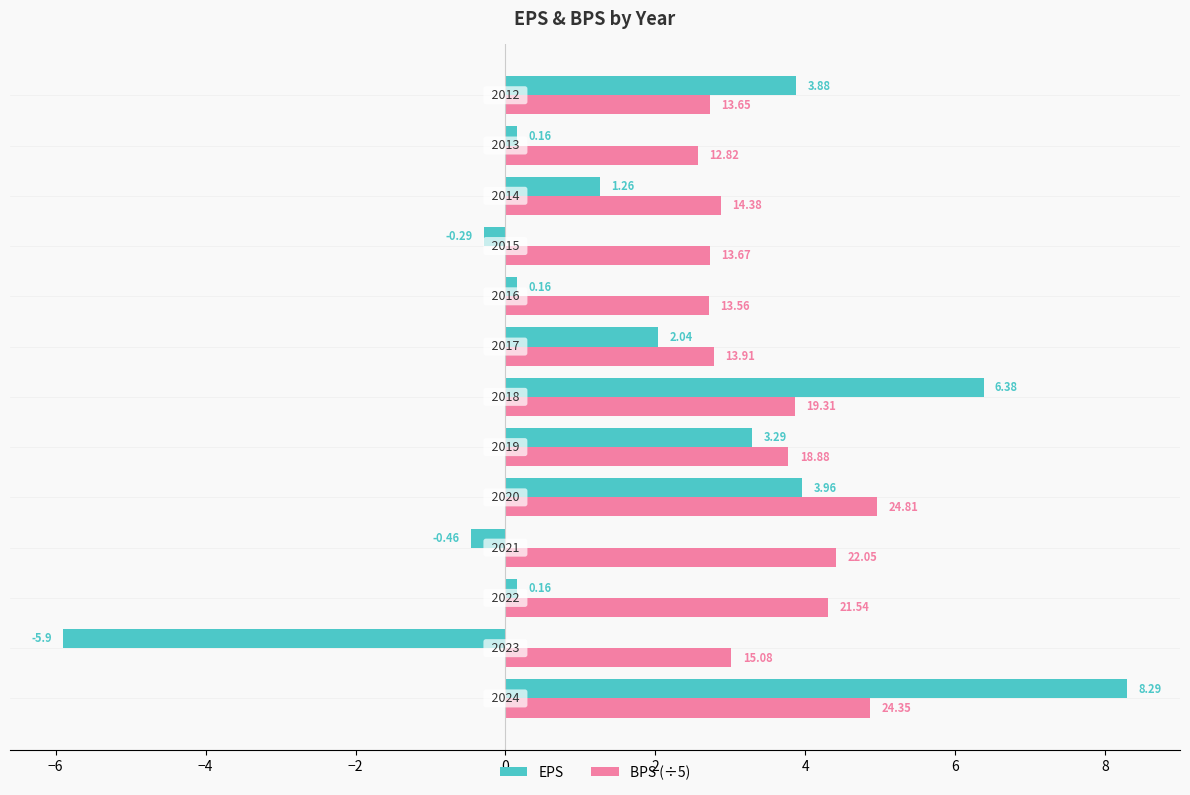

Which series has the widest spread of values?

EPS